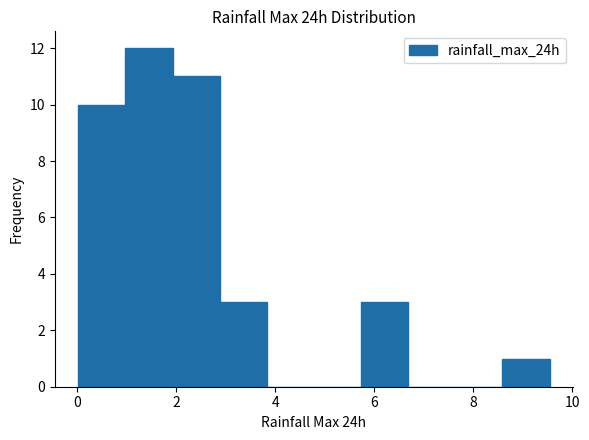

Reading left to right, list every bar in this chart as the range it spans on the x-axis followed by its height. Neither the bar edges nor the heights are printed on the chart, so give them approximately, as read against the axes.

0.0 to 1.0: 10
1.0 to 2.0: 12
2.0 to 2.8: 11
2.8 to 3.8: 3
3.8 to 4.8: 0
4.8 to 5.8: 0
5.8 to 6.6: 3
6.6 to 7.6: 0
7.6 to 8.6: 0
8.6 to 9.6: 1